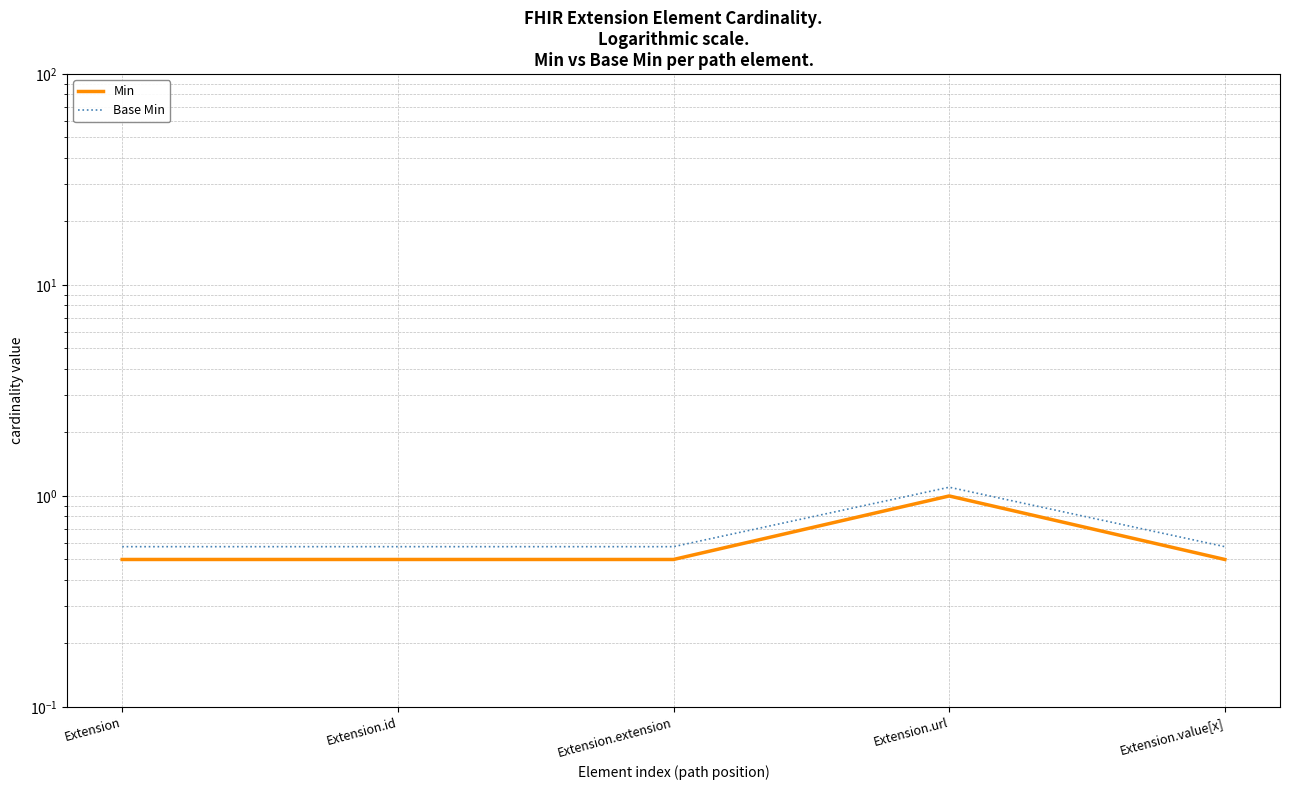

What is the label of the 4th point from the right?

Extension.id